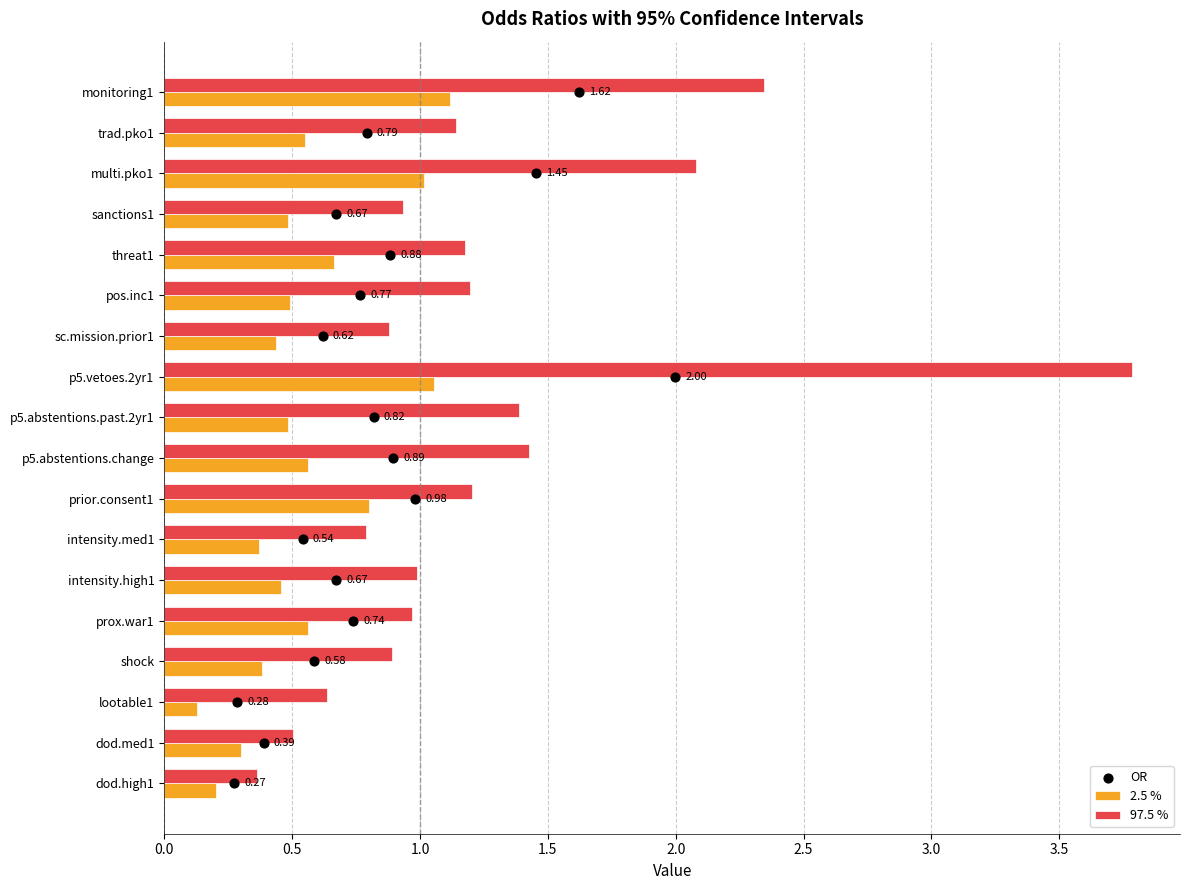

What is the difference between the maximum and second lowest values in the 2.5 % series?

0.9